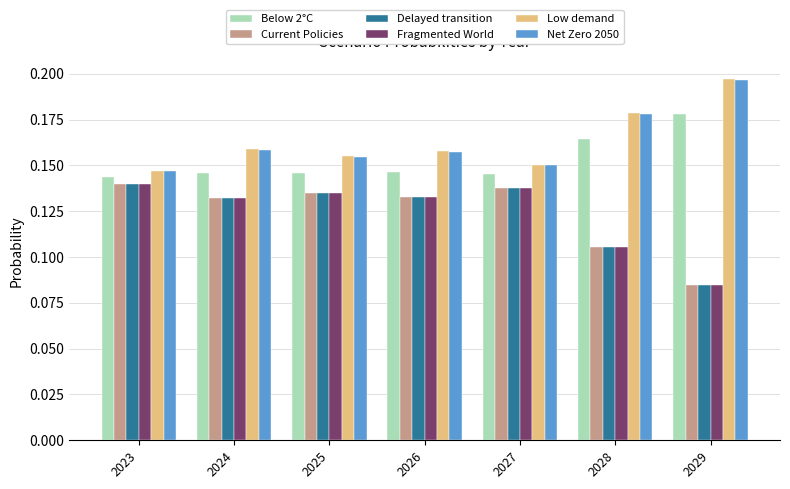

The value of Current Policies at 2028 is 0.2. True or false?

False